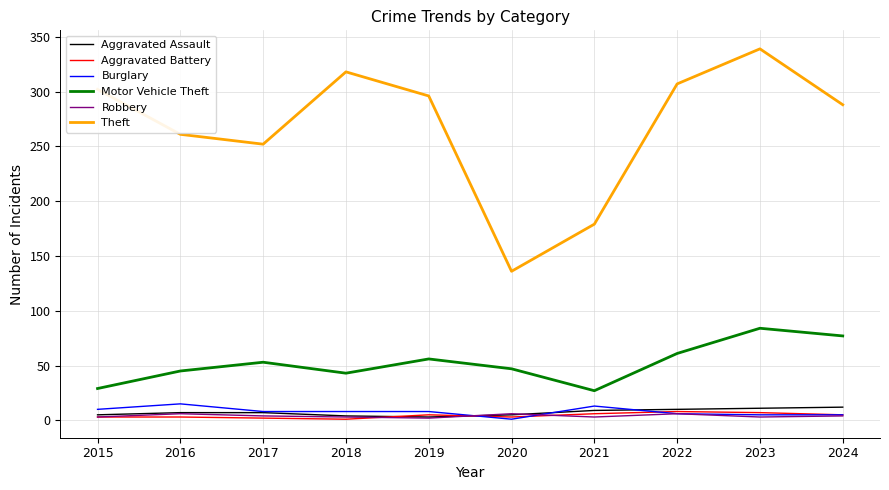

Between 2021 and 2024, which series saw the biggest shift?

Theft